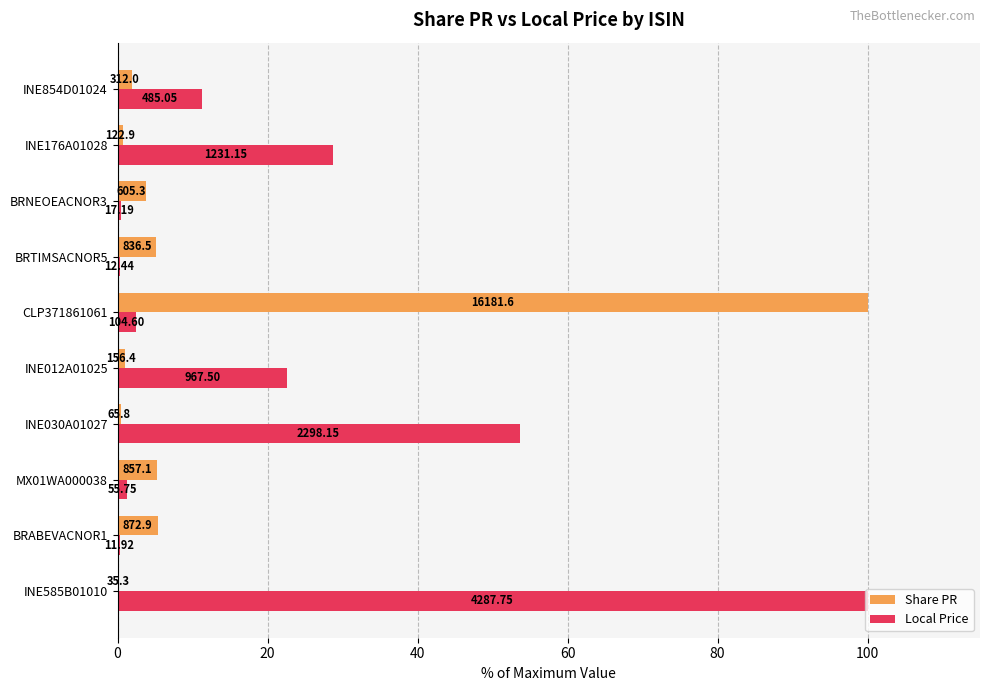

Reading right to left, list all the values displayed in this chart.

Share PR: 1.9	0.8	3.7	5.2	100.0	1.0	0.4	5.3	5.4	0.2
Local Price: 11.3	28.7	0.4	0.3	2.4	22.6	53.6	1.3	0.3	100.0